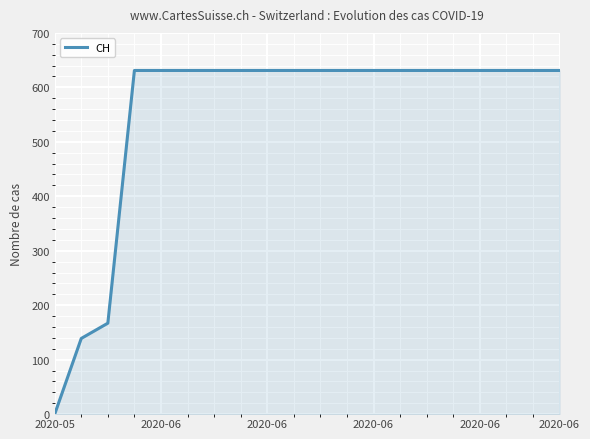

What is the difference between the maximum and minimum values?

631